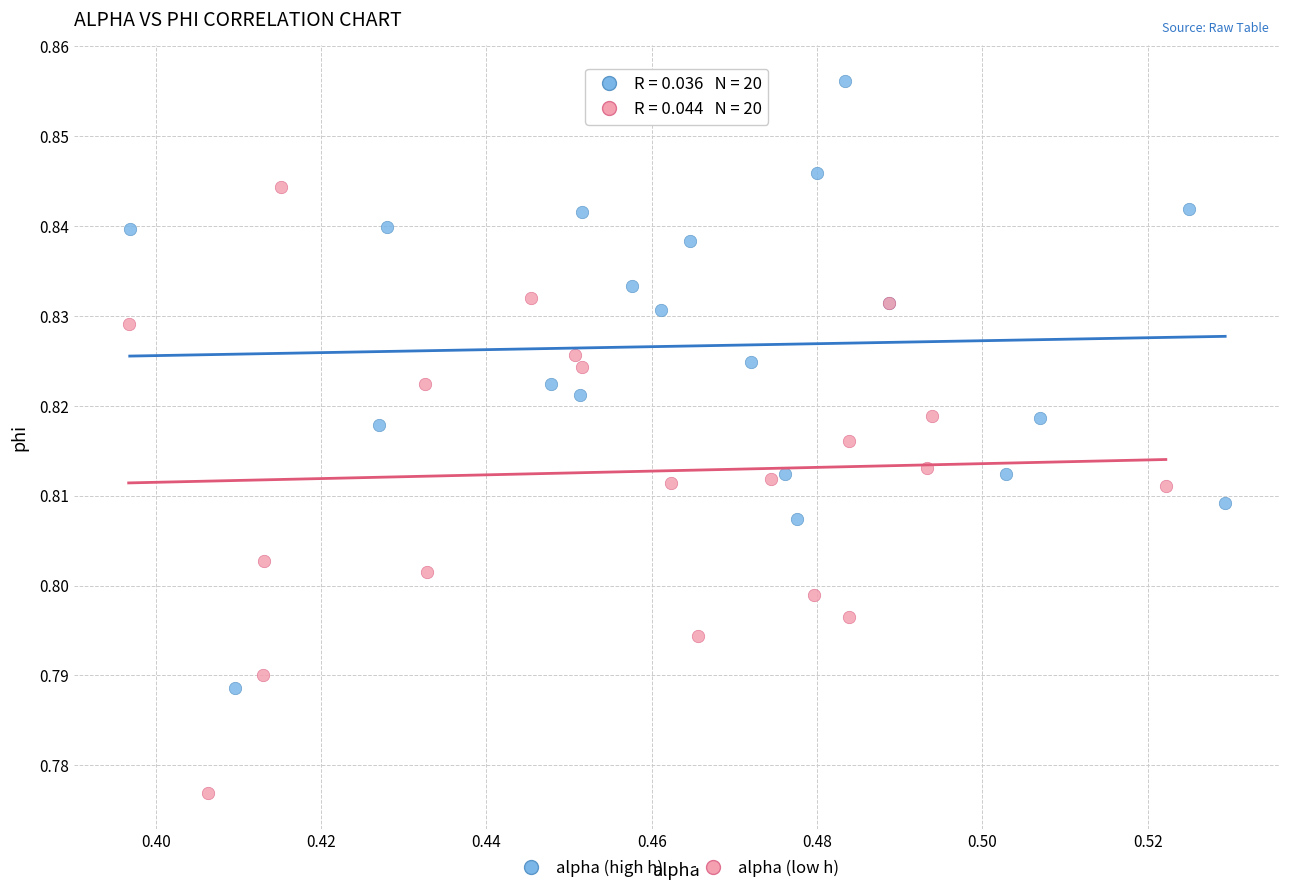

Which series contains the lowest Y value?

alpha (low h)